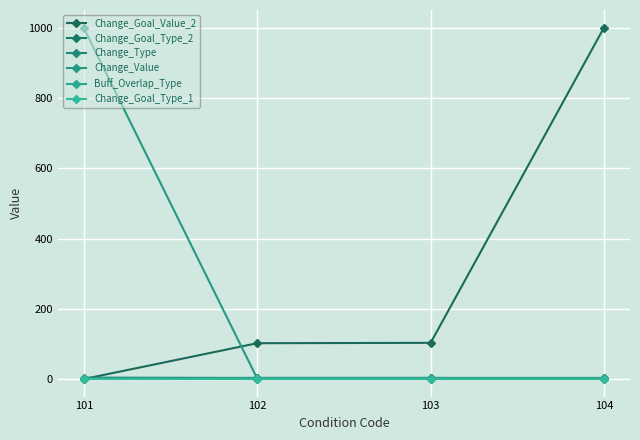

True or false: Change_Goal_Type_2 and Change_Type cross at least once.

False